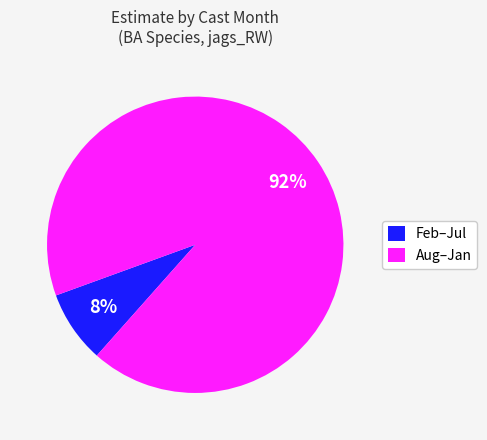

How many segments does this pie chart have?

2